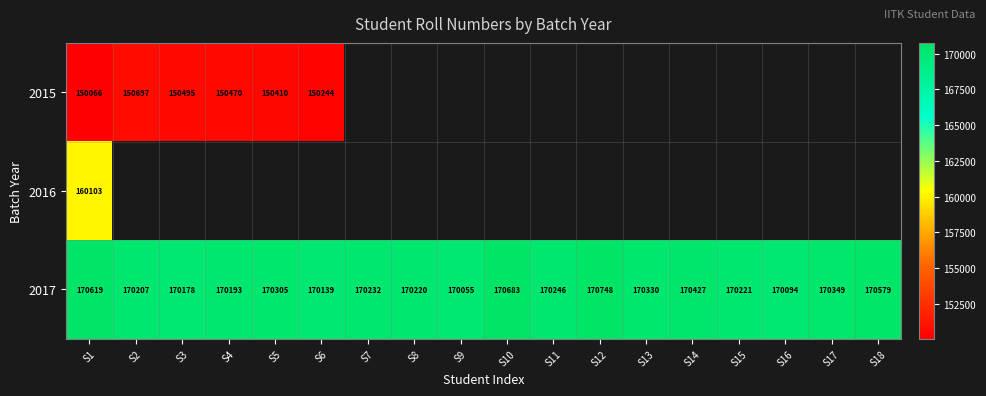

Which has a higher value, S2 or S4?

S2